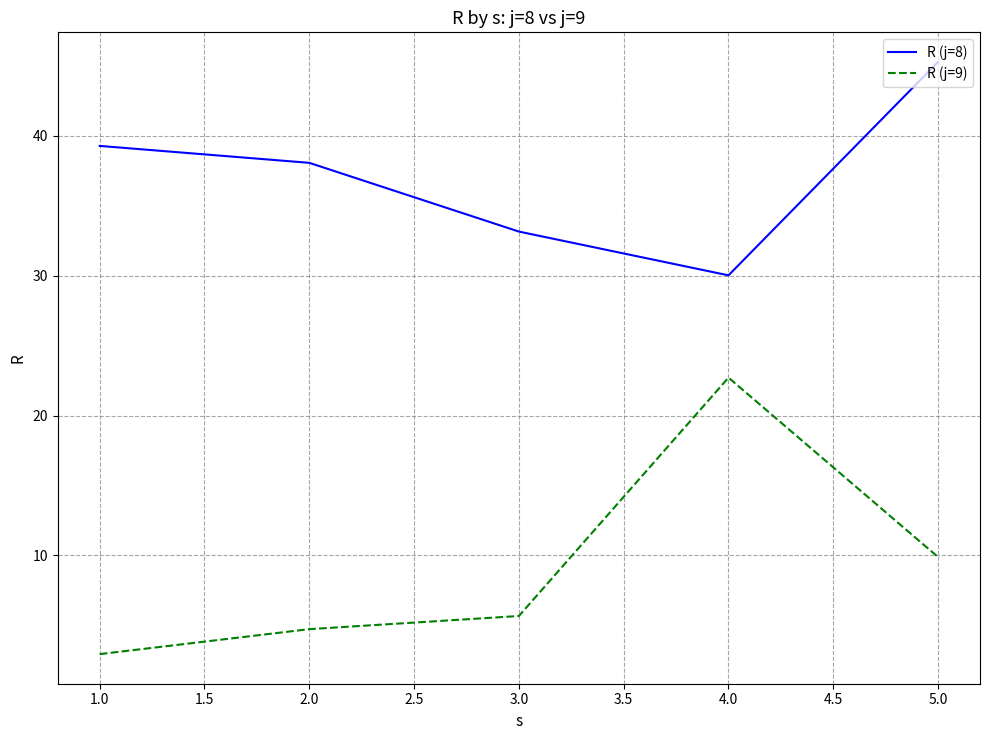

Where is the first local minimum for R (j=8)?

4.0